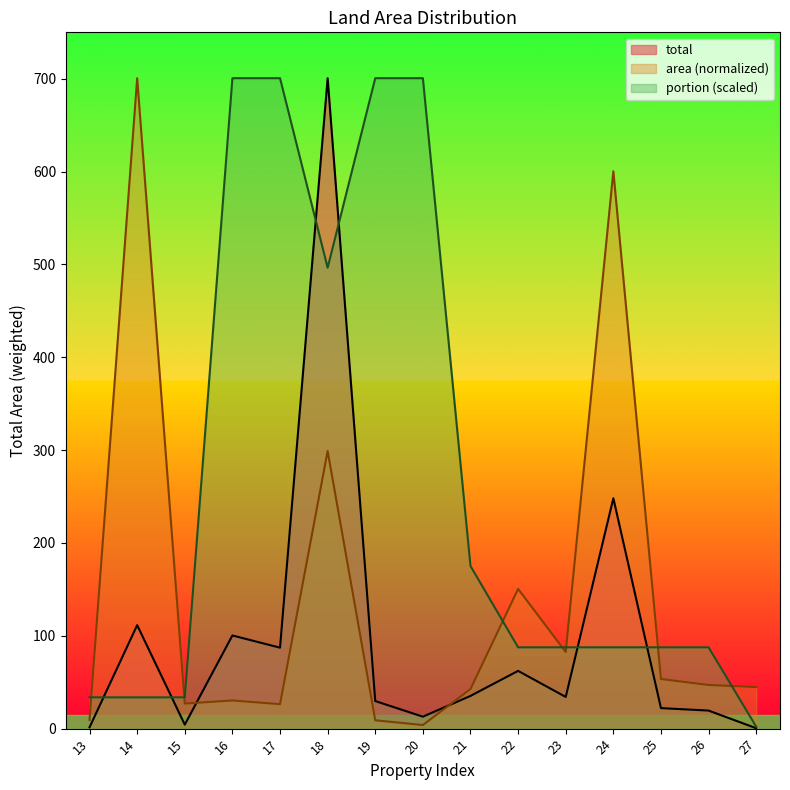

Which category has the highest value across all series?

18